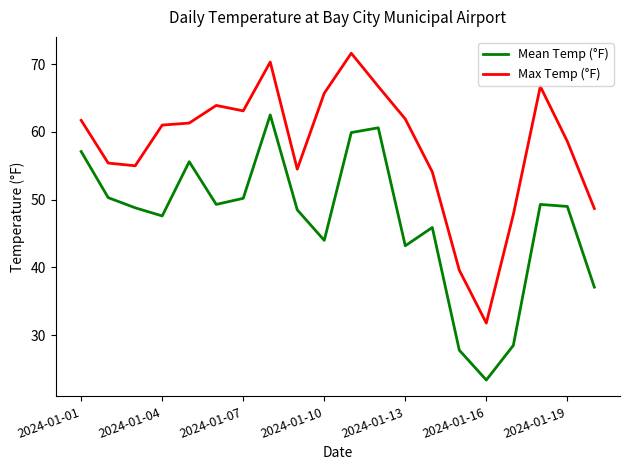

Which series has the largest total across all categories?

Max Temp (°F)